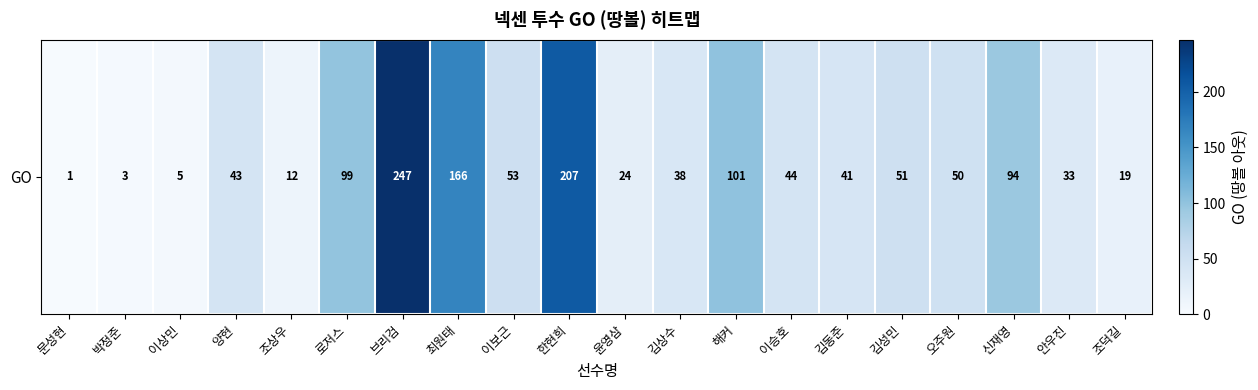

Reading left to right, what are all the values shown in this chart?

1	3	5	43	12	99	247	166	53	207	24	38	101	44	41	51	50	94	33	19